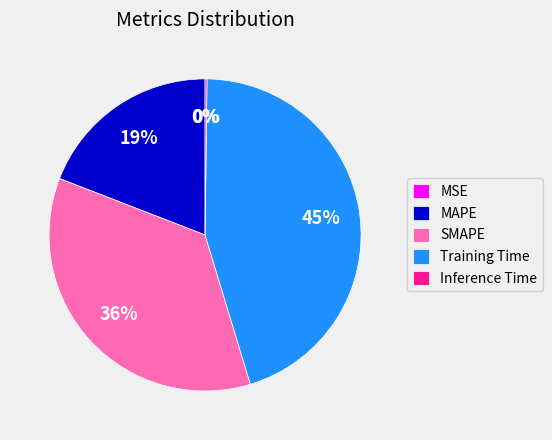

To the nearest percent, what is the average slice percentage?

20%